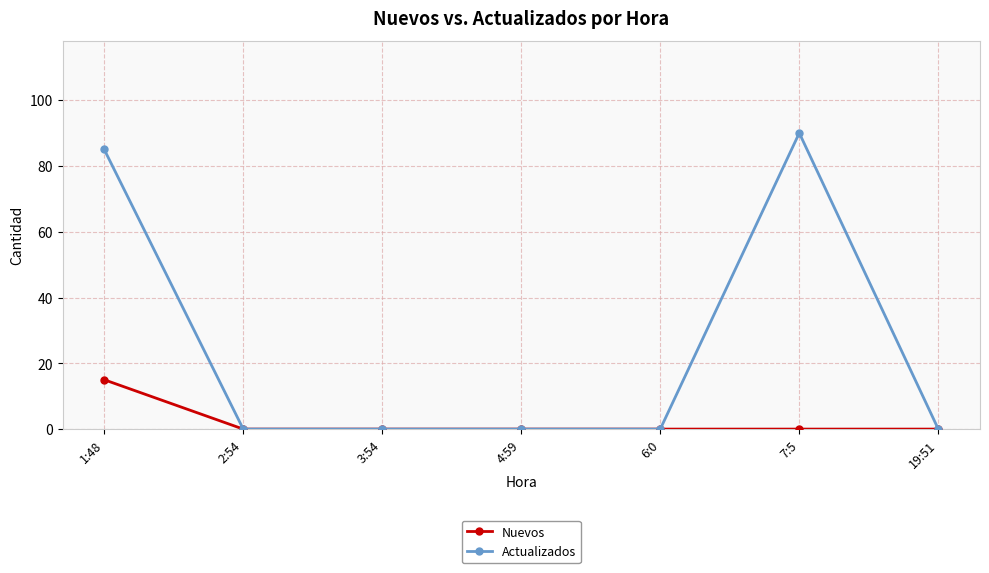

What is the label of the 6th point from the left?

7:5